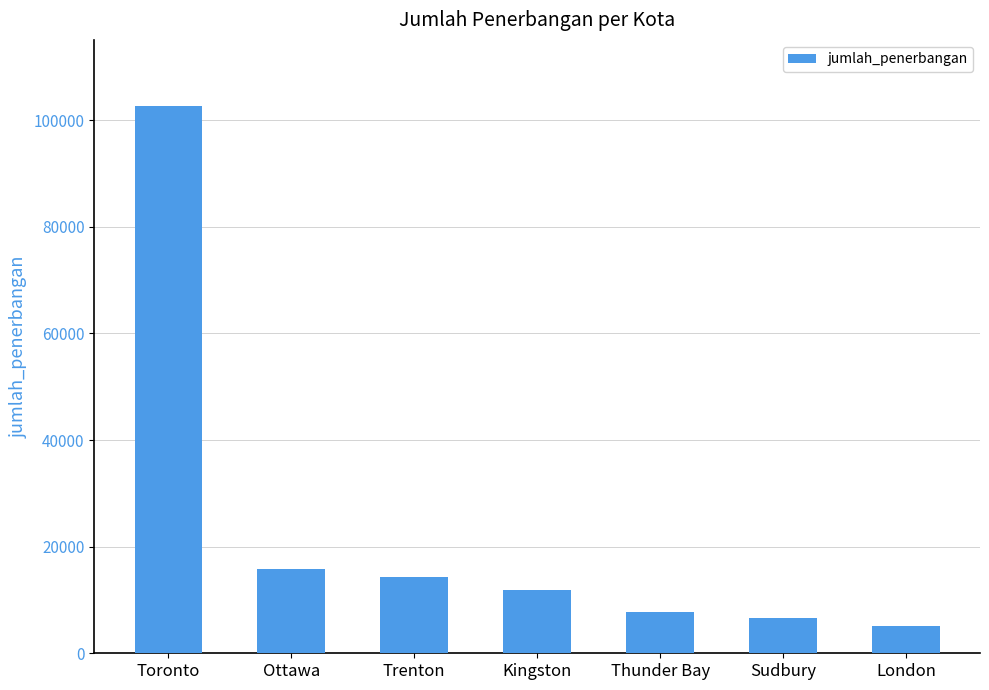

The value at Trenton is 14310. True or false?

True